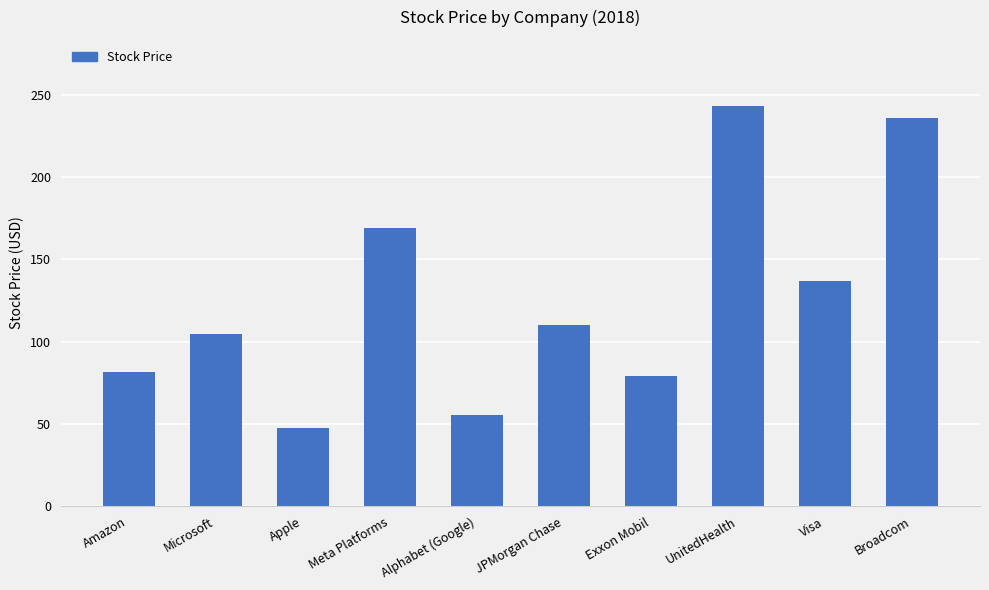

What is the label of the 6th bar from the left?

JPMorgan Chase